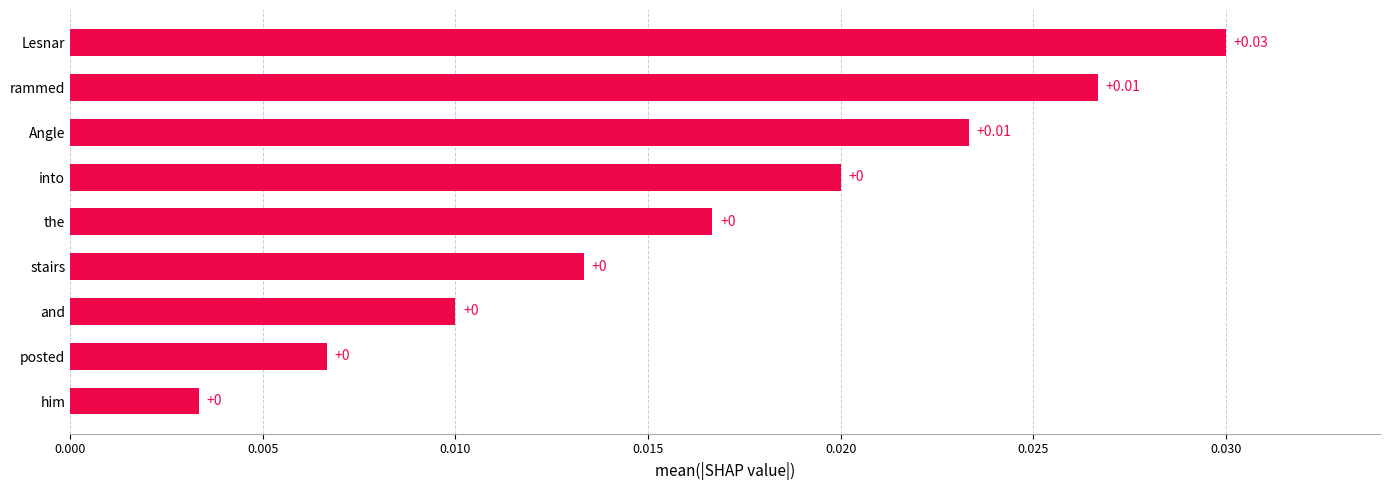

What is the label of the 4th bar from the top?

into